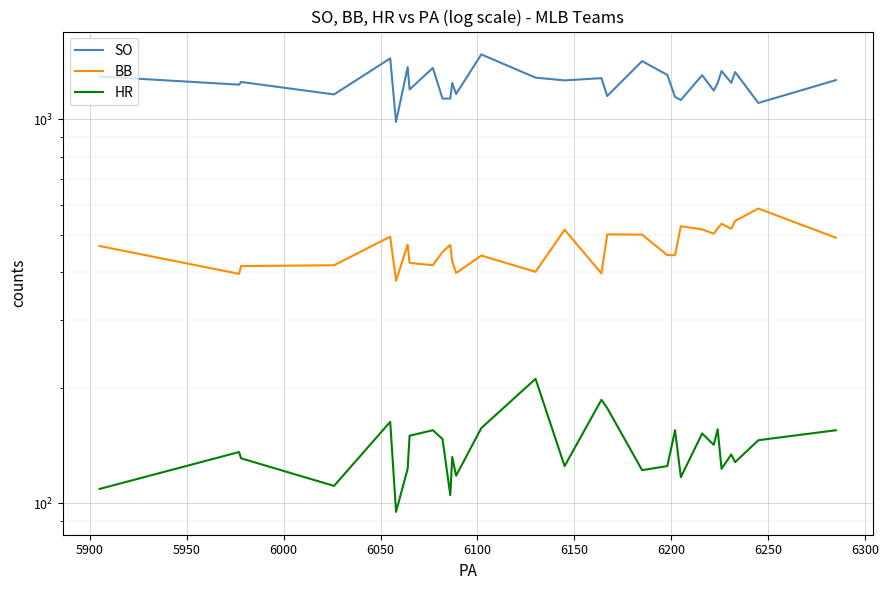

Is the value of BB at 6150 greater than the value of SO at 5850?

No